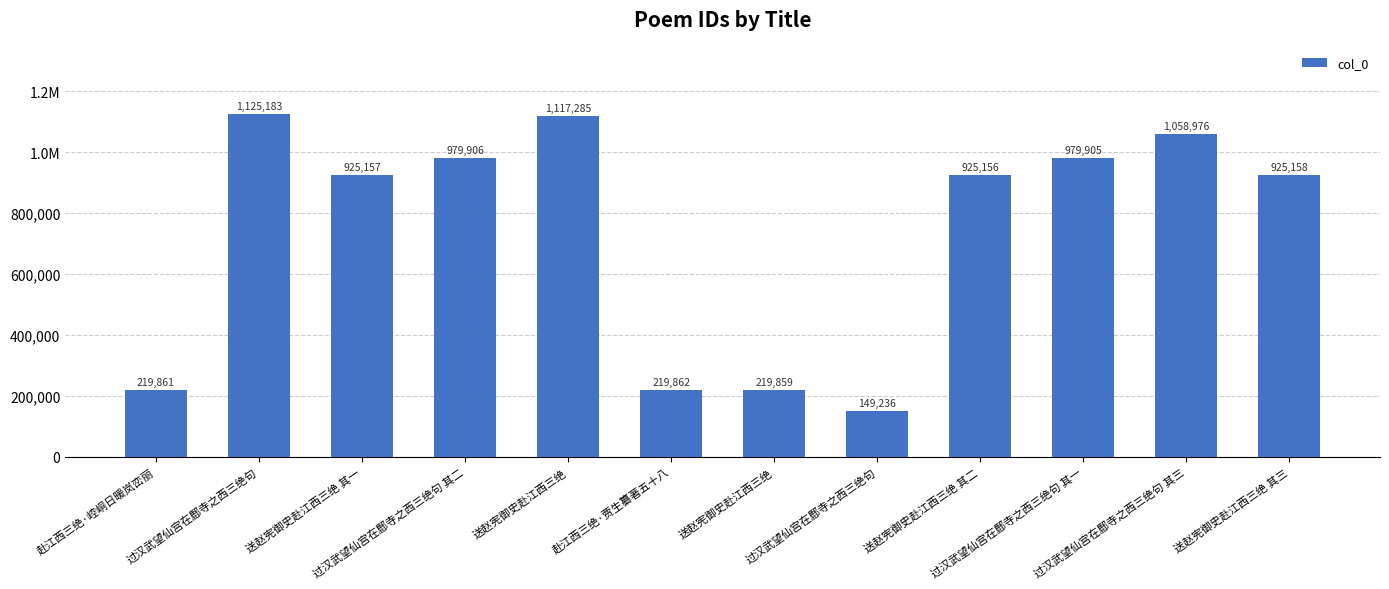

What is the difference between the second highest and minimum values?

968049